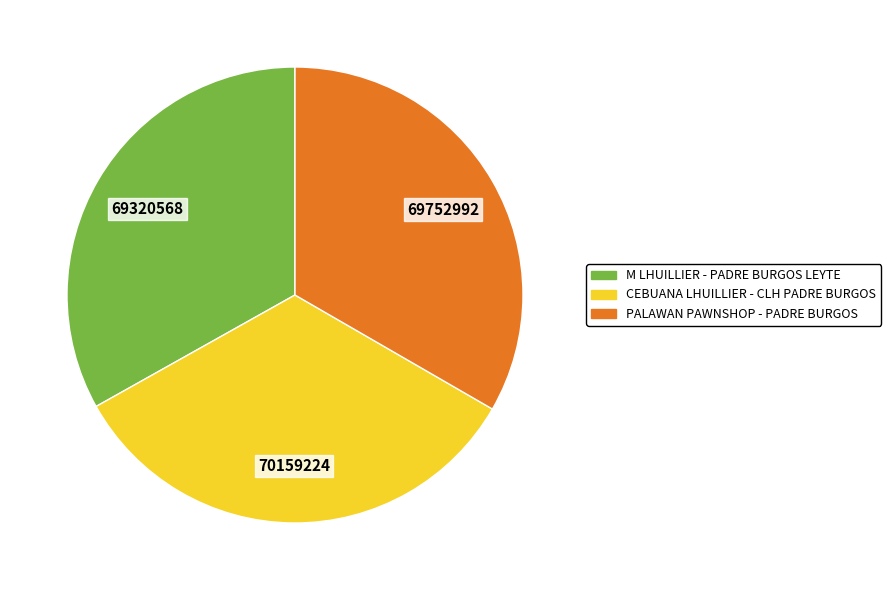

Does PALAWAN PAWNSHOP - PADRE BURGOS account for over 50% of the chart?

No